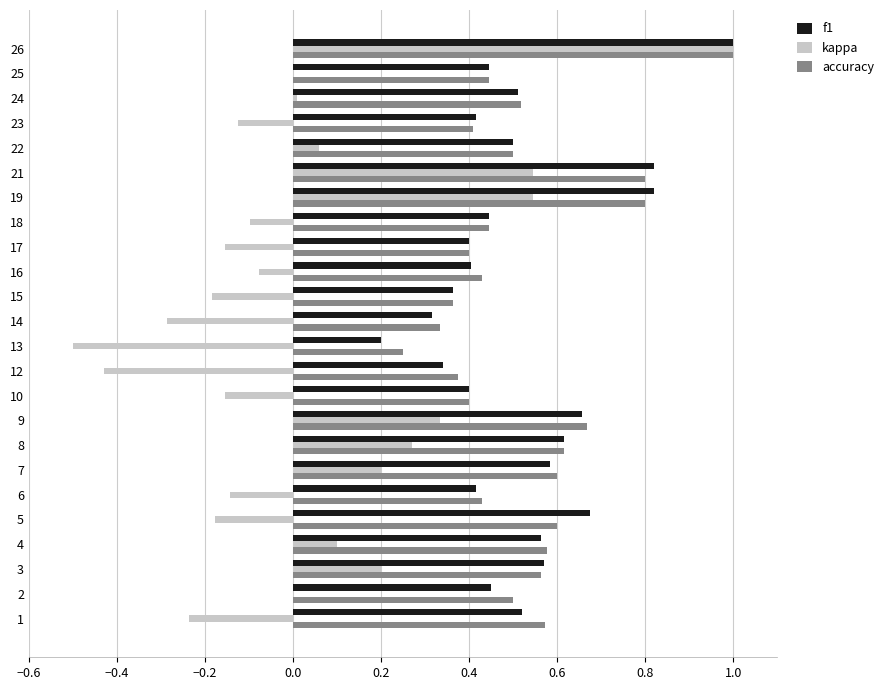

Which category has the highest value in the accuracy series?

26